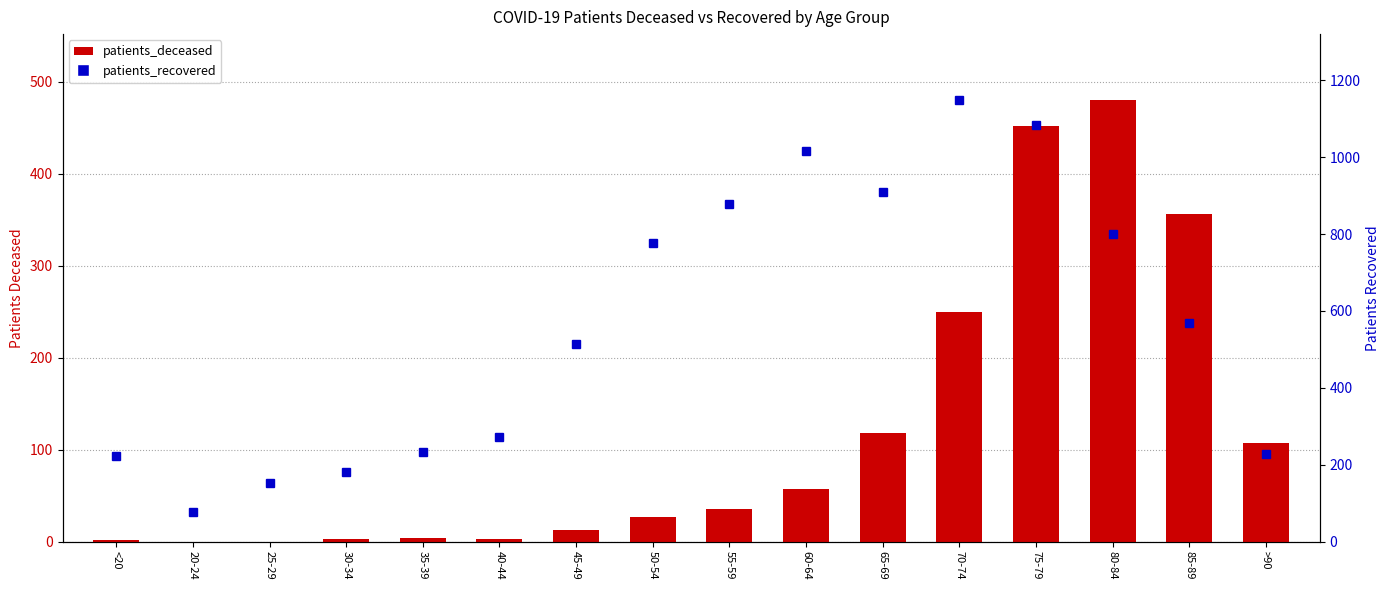

Which has a higher value, 65-69 or 30-34?

65-69